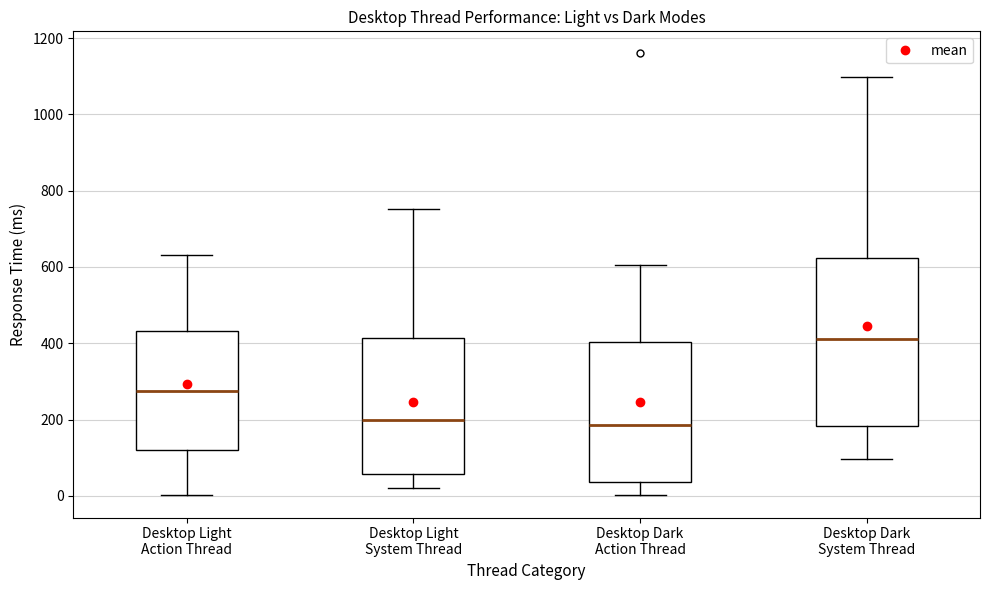

Reading left to right, read every box against the y-axis: the position of its median line, the range the box covers, and the ends of its whiskers. The values are not printed on the chart, so give them approximately, as read against the axis.

Desktop Light Action Thread: median 280, box 120 to 440, whiskers 0 to 640
Desktop Light System Thread: median 200, box 60 to 420, whiskers 20 to 760
Desktop Dark Action Thread: median 180, box 40 to 400, whiskers 0 to 600
Desktop Dark System Thread: median 420, box 180 to 620, whiskers 100 to 1100